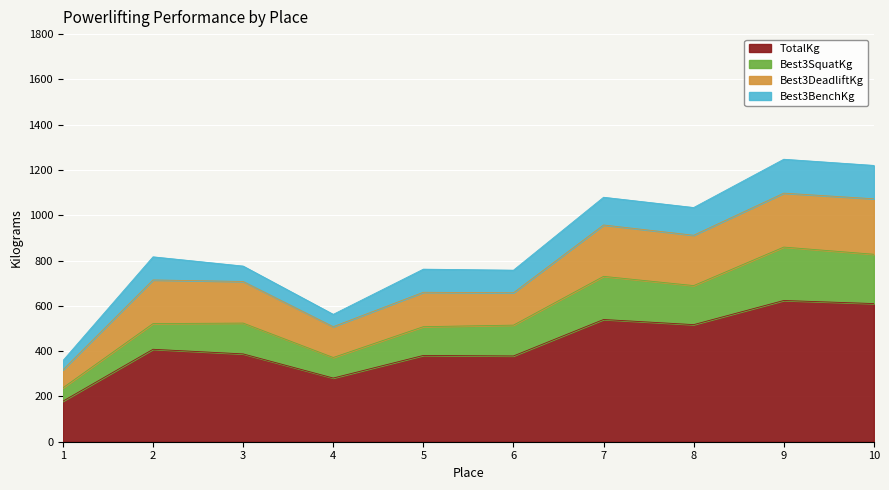

What is the total value across all series at 8?

1034.2